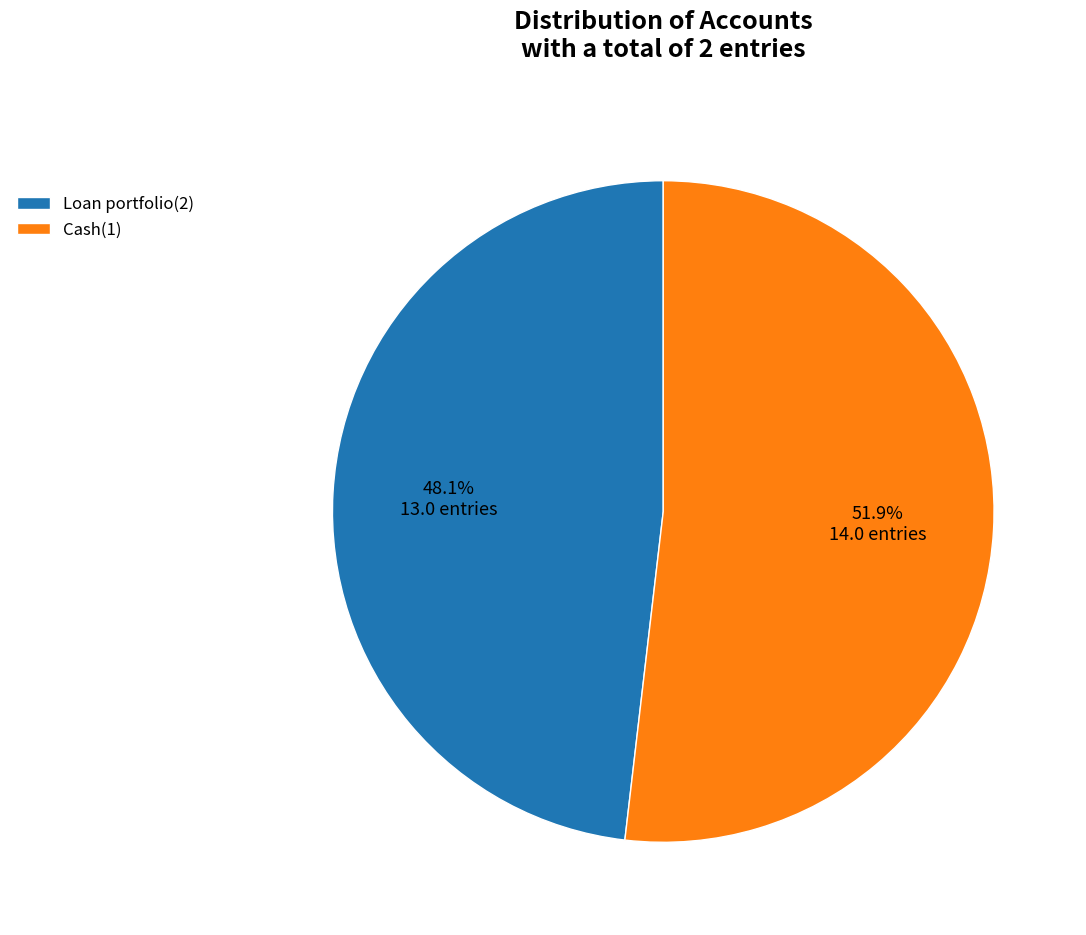

To the nearest percent, what percentage of the pie is Loan portfolio(2)?

48%